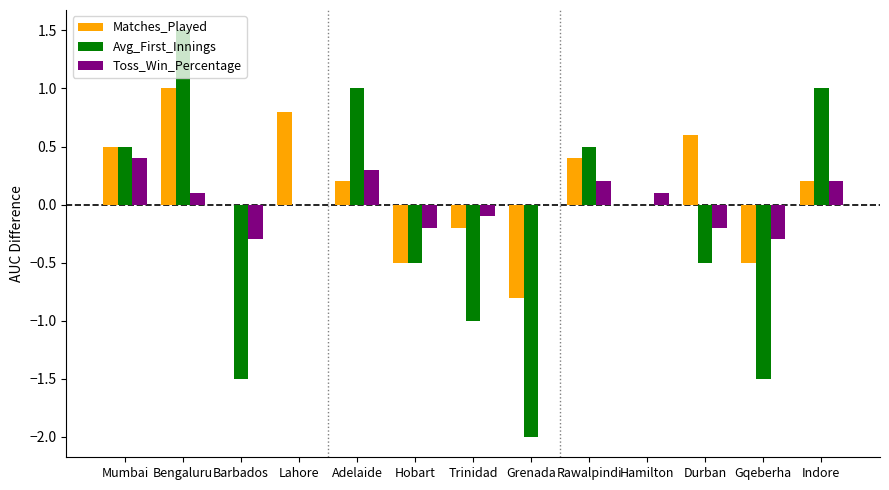

Reading left to right, what are all the values shown in this chart?

Matches_Played: 0.5	1.0	0.0	0.8	0.2	-0.5	-0.2	-0.8	0.4	0.0	0.6	-0.5	0.2
Avg_First_Innings: 0.5	1.5	-1.5	0.0	1.0	-0.5	-1.0	-2.0	0.5	0.0	-0.5	-1.5	1.0
Toss_Win_Percentage: 0.4	0.1	-0.3	0.0	0.3	-0.2	-0.1	0.0	0.2	0.1	-0.2	-0.3	0.2